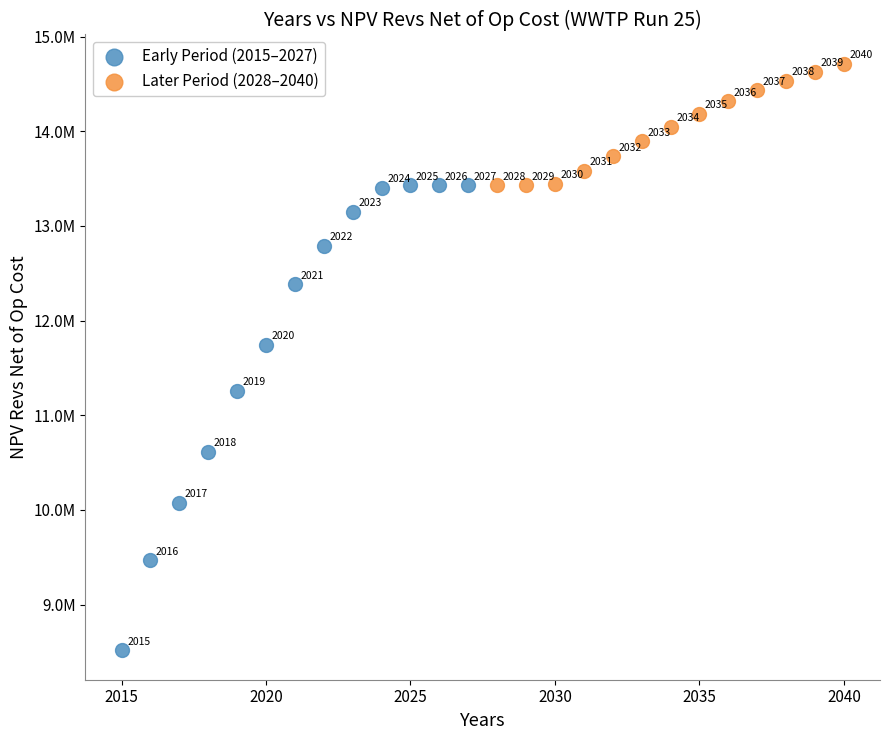

What are all the series names shown in the legend?

Early Period (2015–2027), Later Period (2028–2040)